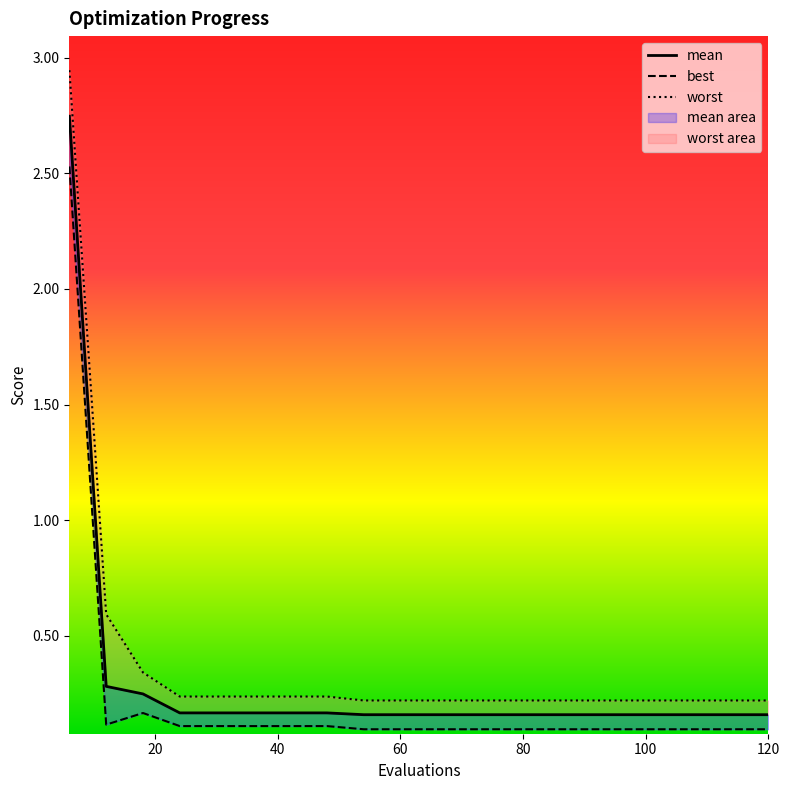

Is it true that best equals 0.1 at 84?

True